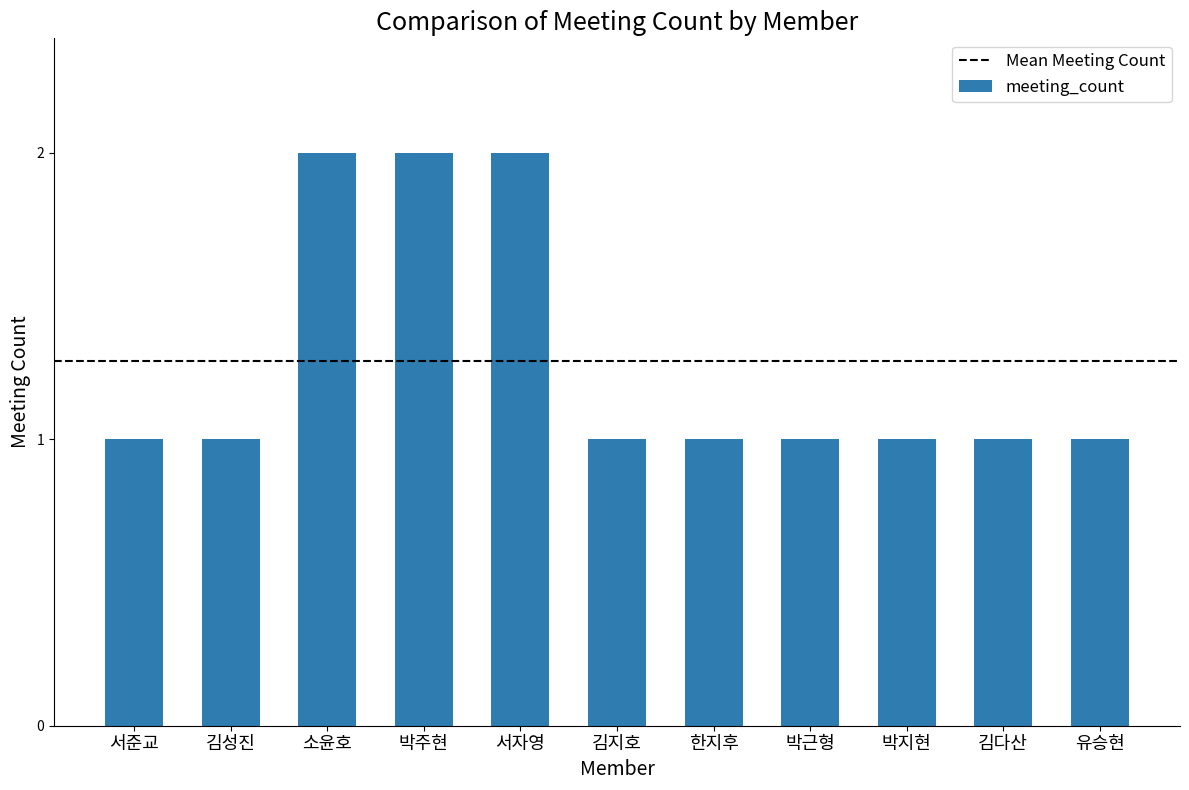

Reading right to left, list all the values displayed in this chart.

1	1	1	1	1	1	2	2	2	1	1